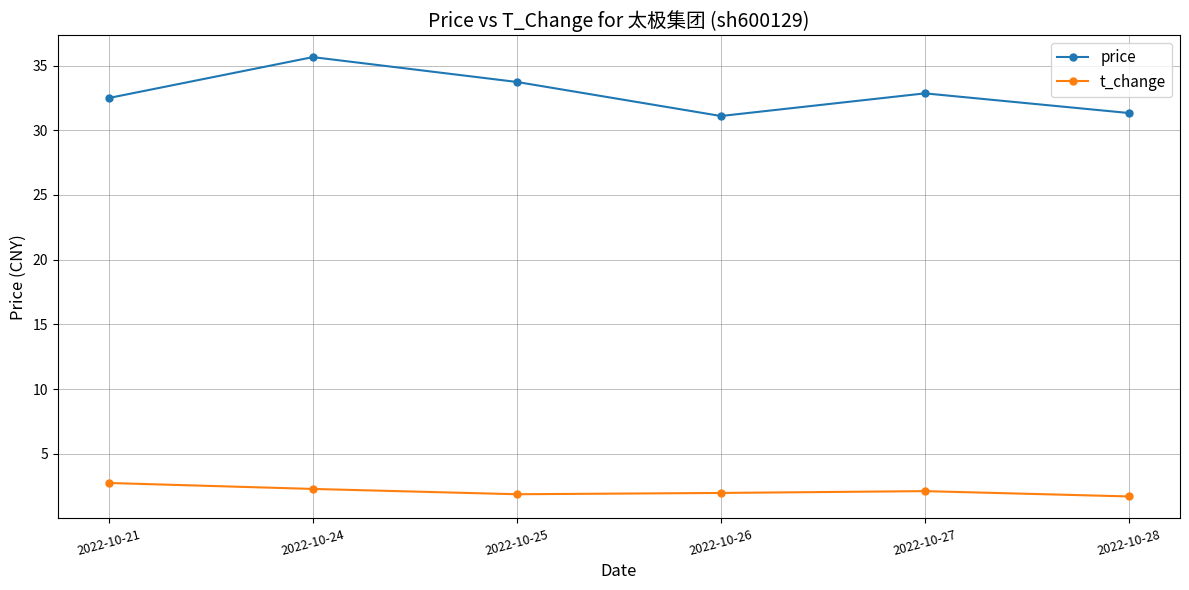

Which series has the widest spread of values?

price